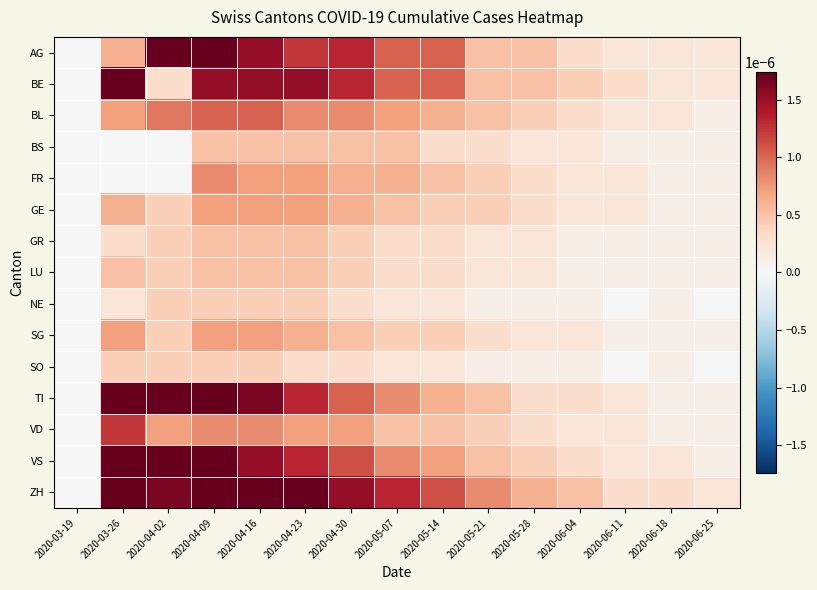

Which series has the widest spread of values?

TI